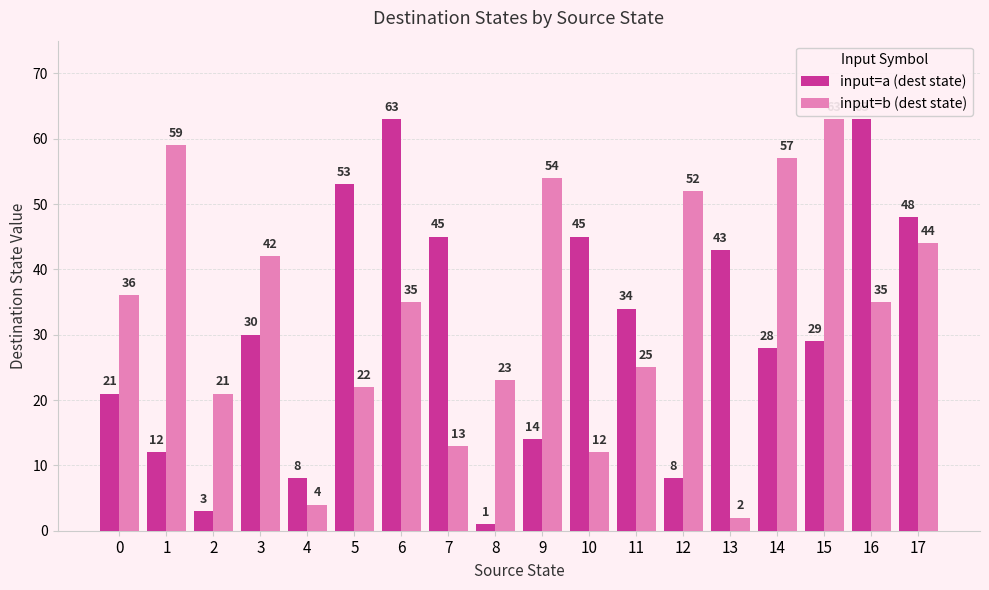

What is the difference between the maximum and minimum values in the input=b (dest state) series?

61